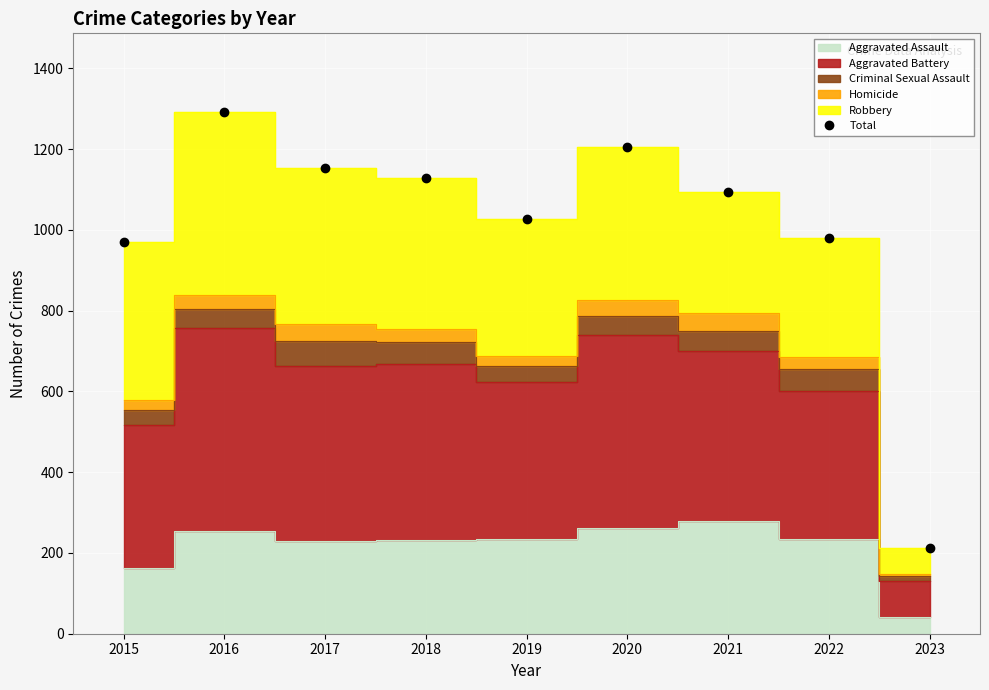

At which category does the data reach its first local valley?

2019